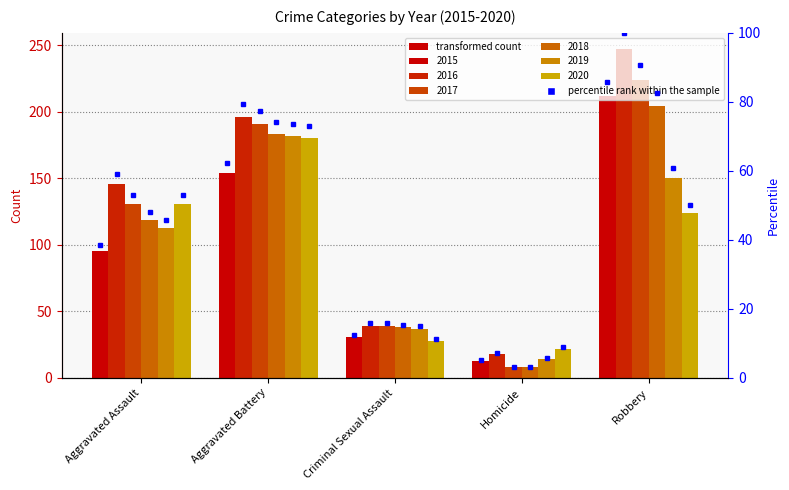

Between Aggravated Assault and Robbery, which series saw the biggest shift?

2015